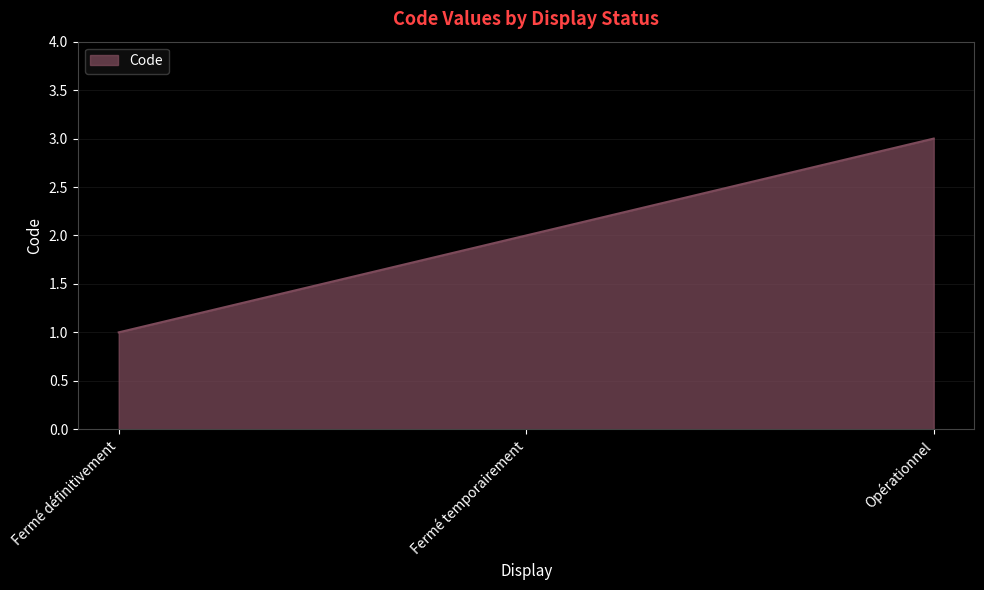

Reading left to right, what are all the values shown in this chart?

1	2	3